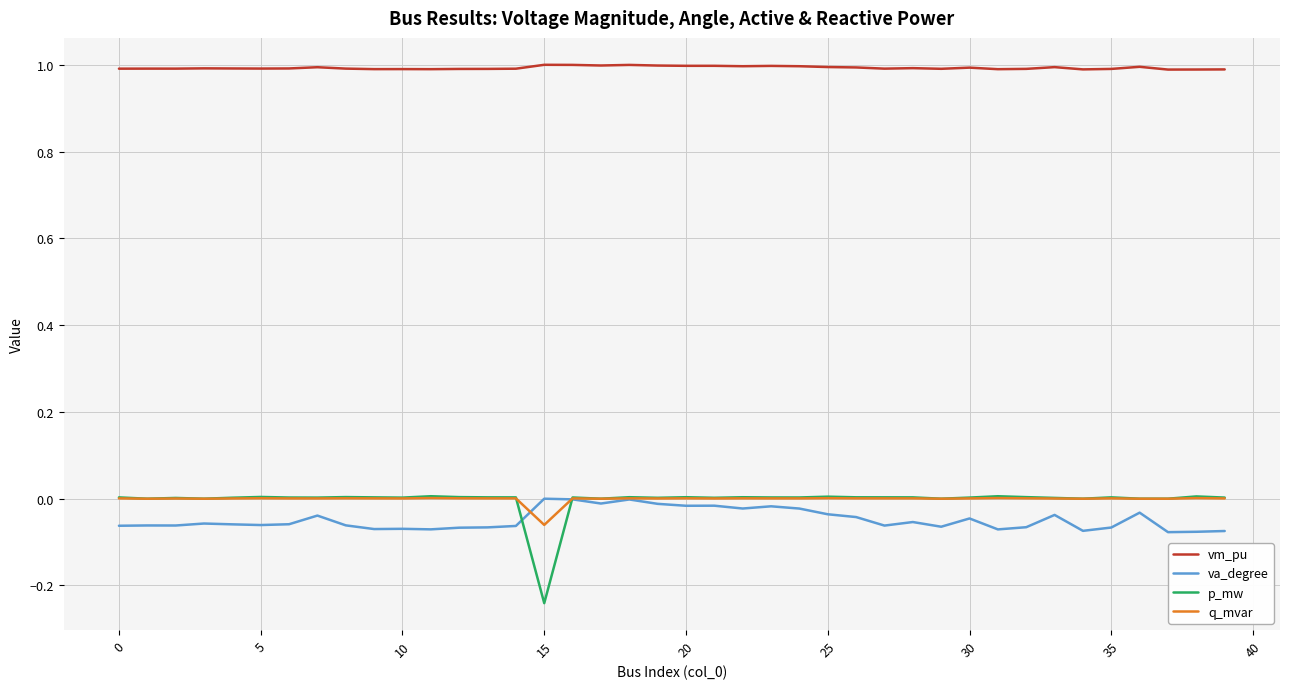

Which series has the largest total across all categories?

vm_pu